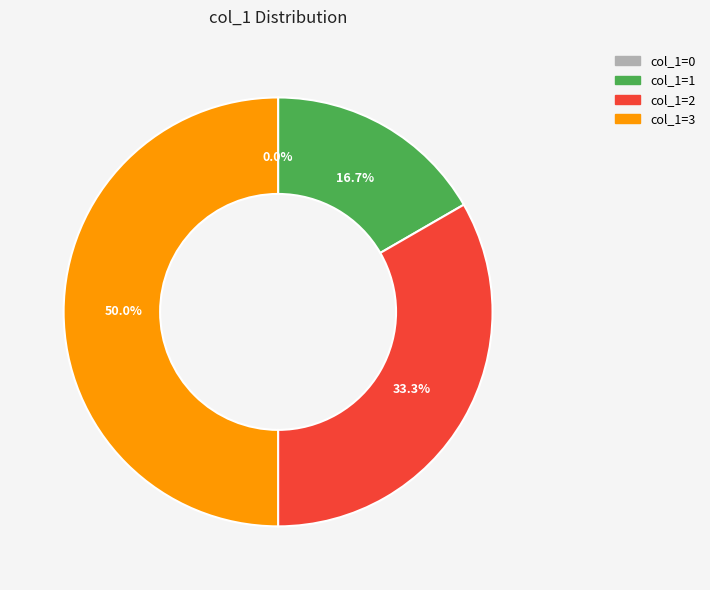

Is there a majority slice in this chart?

No